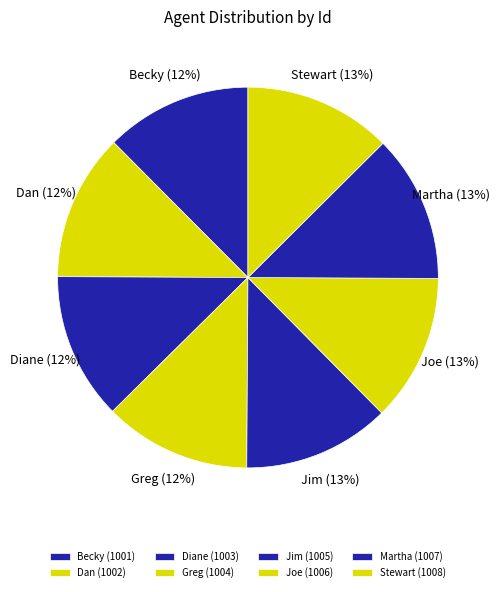

What is the smallest slice in the pie chart?

Becky